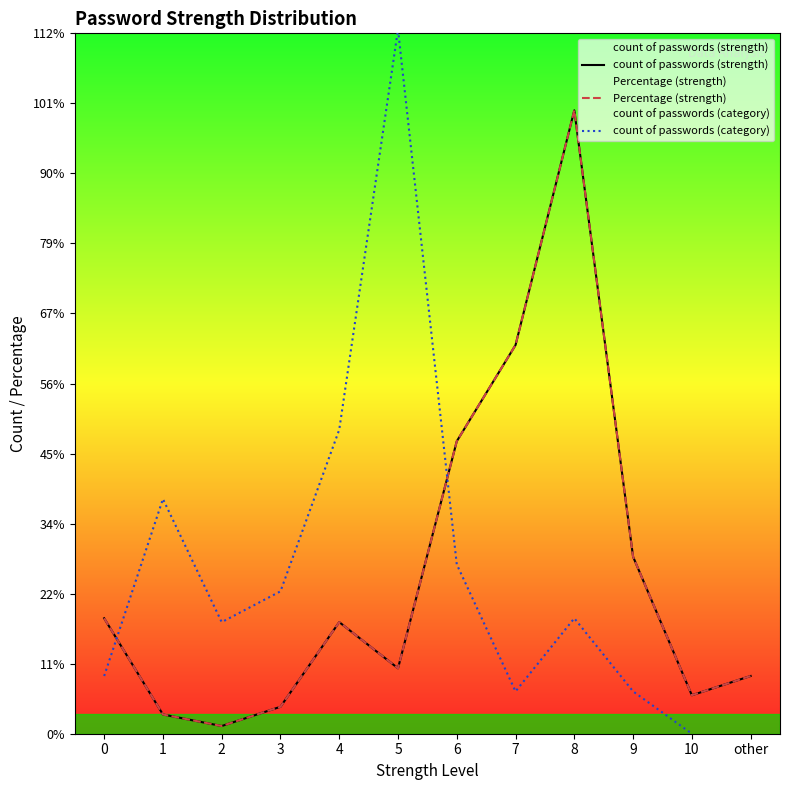

Is it true that Percentage (strength) equals 4.6 at other?

False